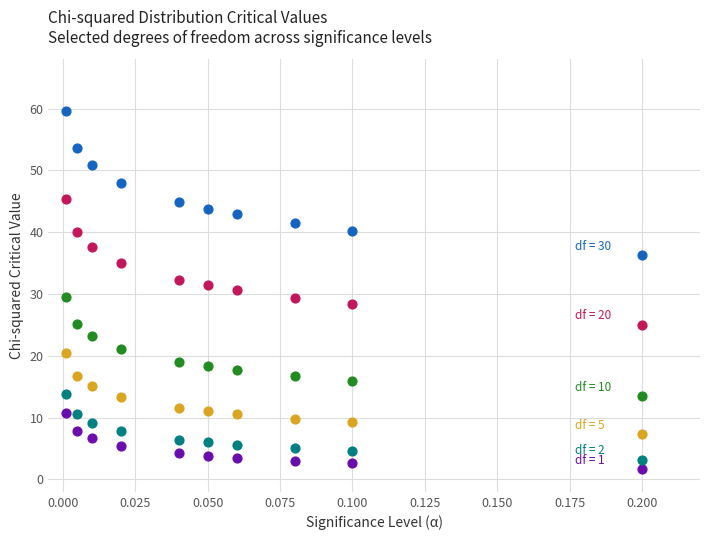

Across all data points, what is the range of Y values (max minus min)?

58.1